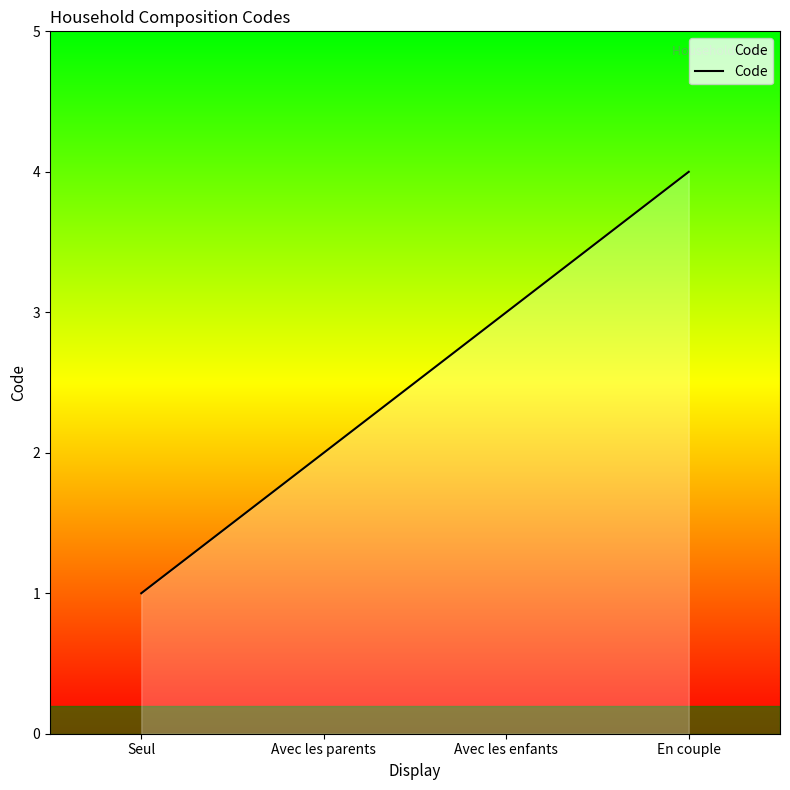

The chart shows a value of 3 at Avec les parents. True or false?

False